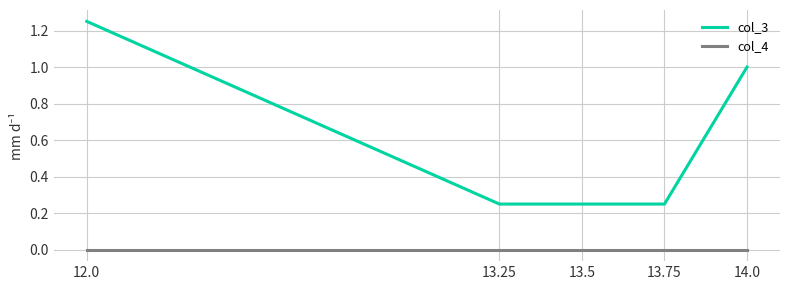

What are all the series names shown in the legend?

col_3, col_4